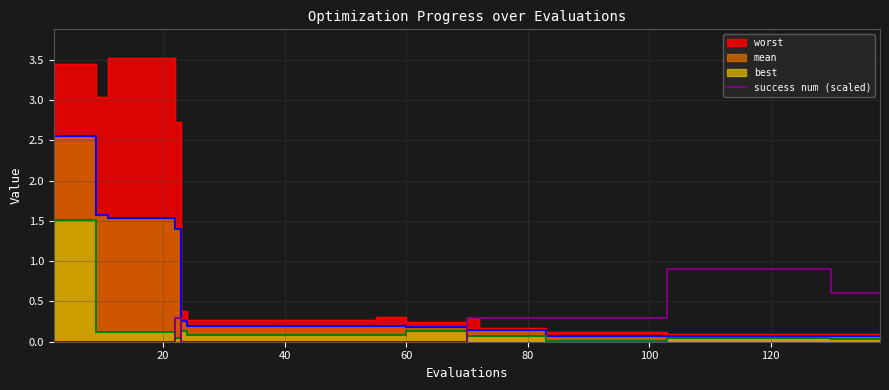

How many points are higher than both their immediate neighbors (excluding endpoints)?

1